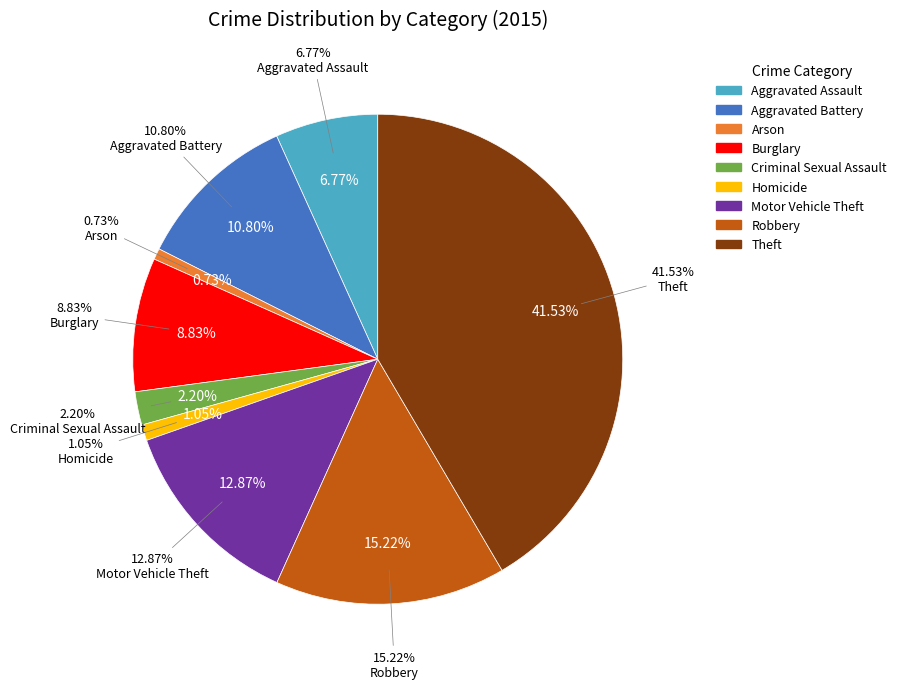

Which category has the smallest portion of the pie?

Arson